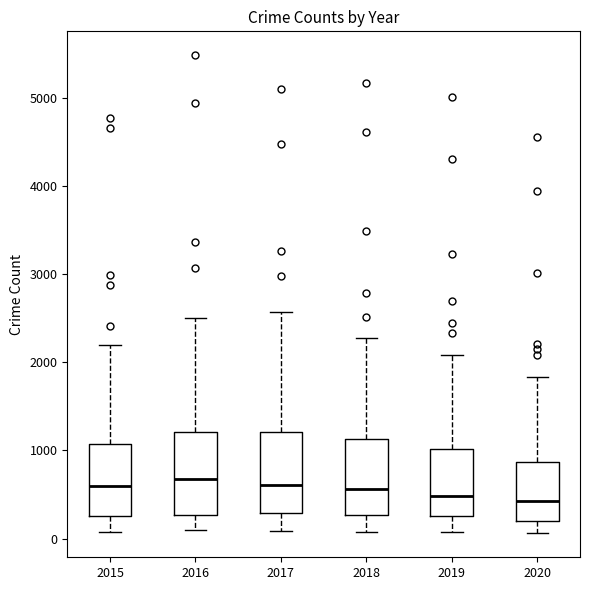

Where does the upper whisker of the box at x = 2017 end on the y-axis? The values are not printed on the chart, so give them approximately, as read against the axis.

2600